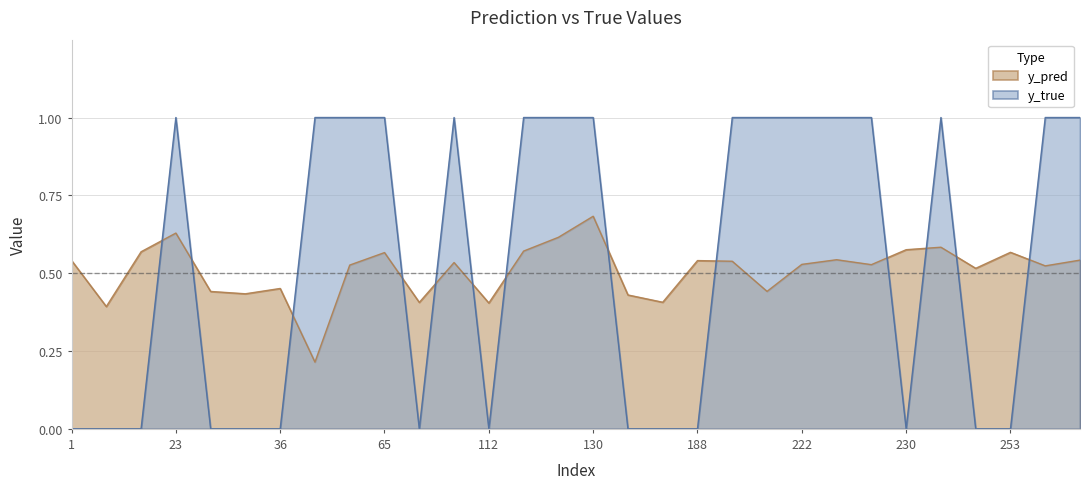

What is the maximum value for y_pred?

0.7